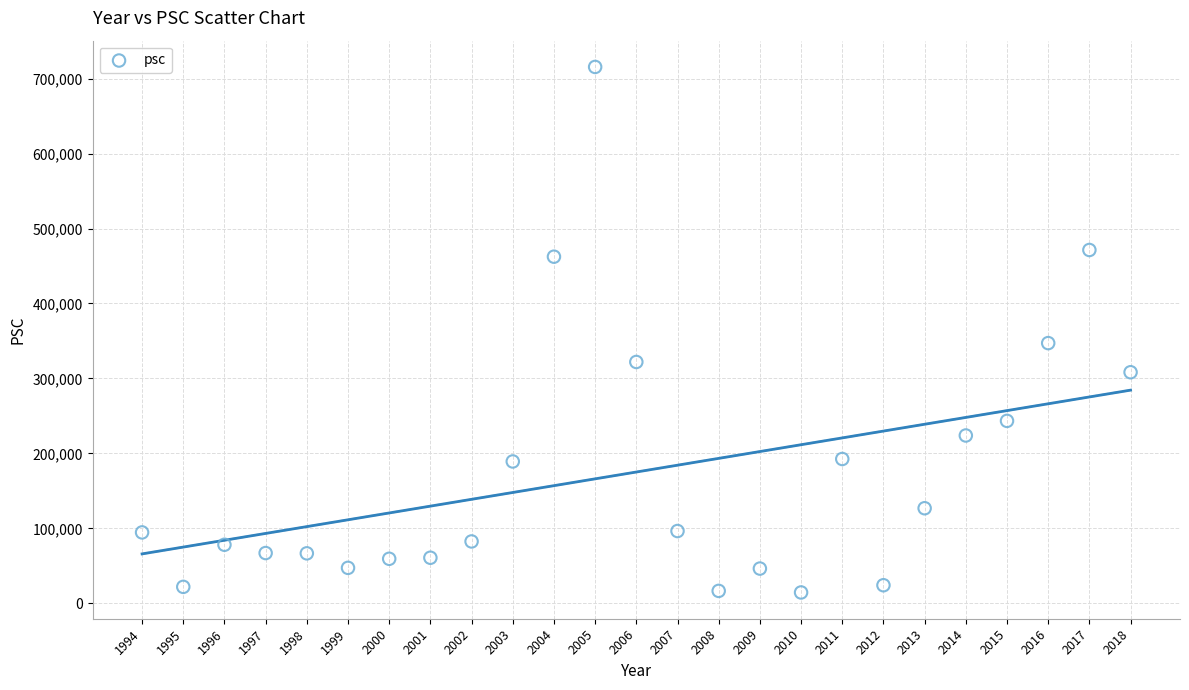

What Y value in the scatter plot is closest to 365022?

347135